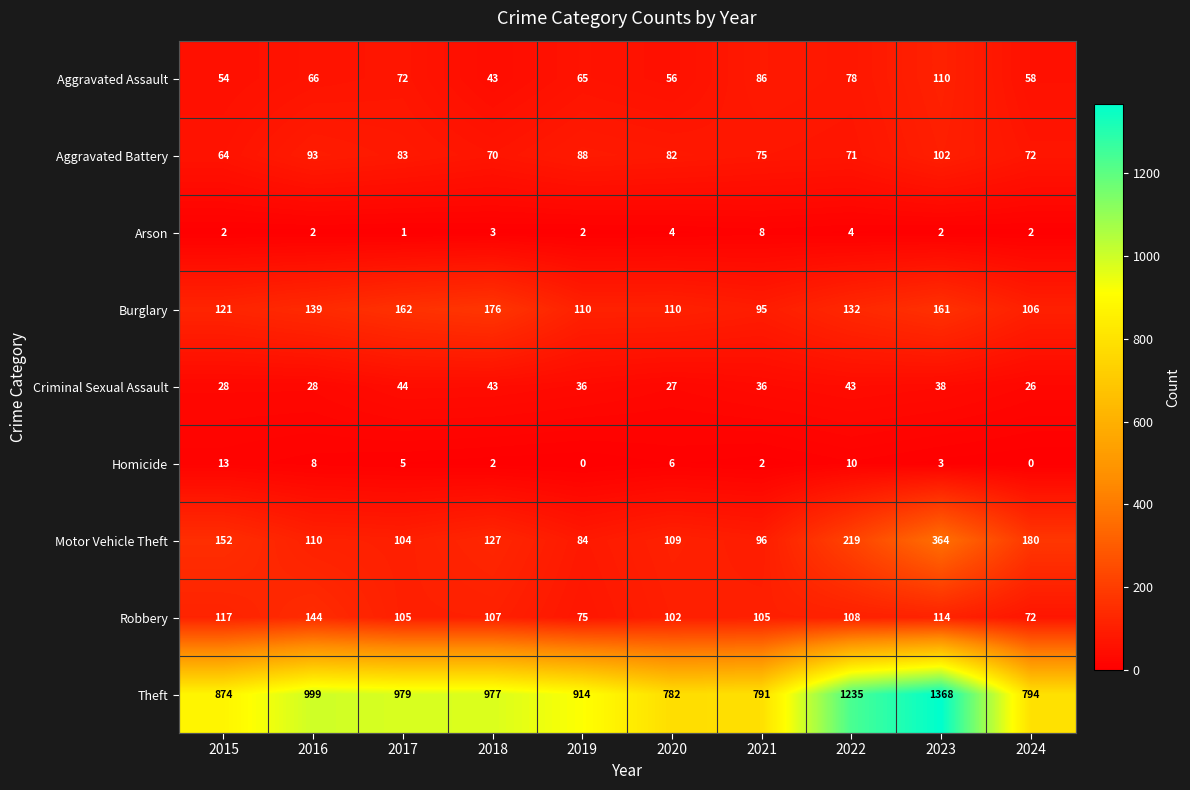

Is the value of Theft at 2023 greater than the value of Criminal Sexual Assault at 2023?

Yes